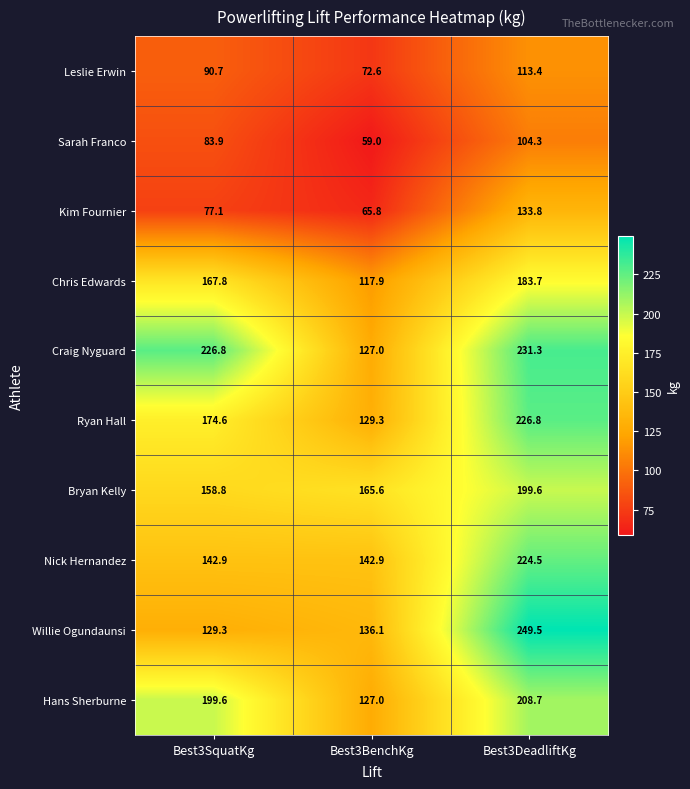

At which category is the sum across all series the highest?

Best3DeadliftKg